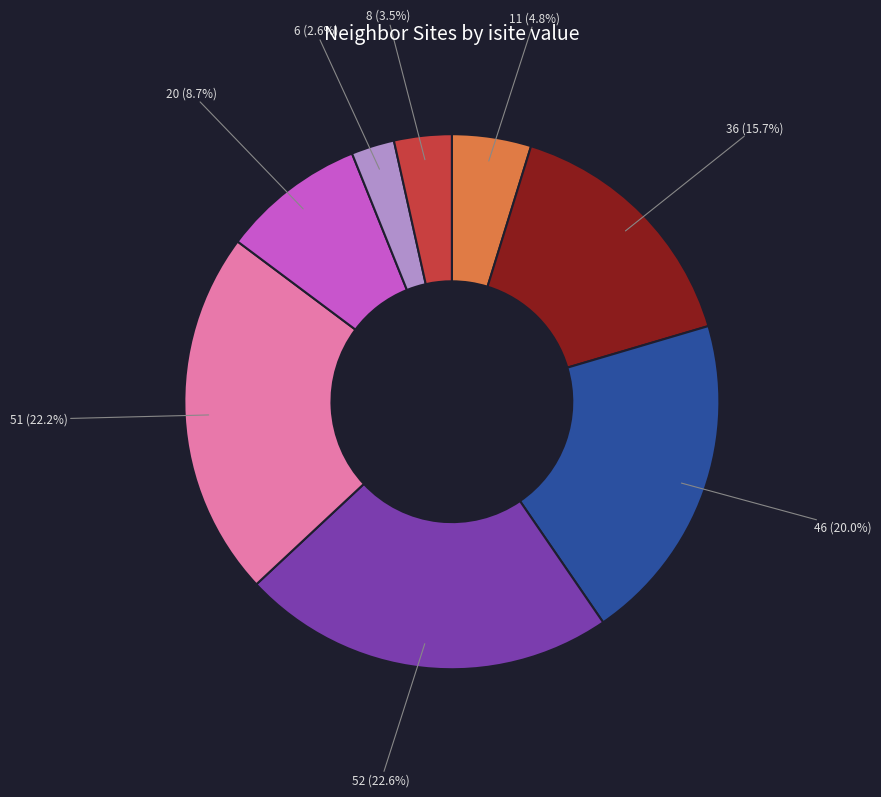

Is there any slice that represents more than half of the pie?

No